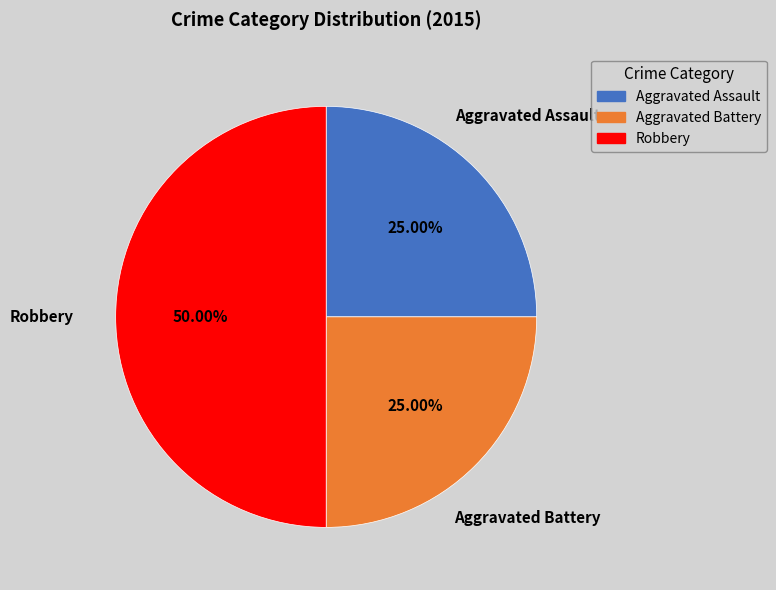

Between Aggravated Assault and Robbery, which is larger?

Robbery